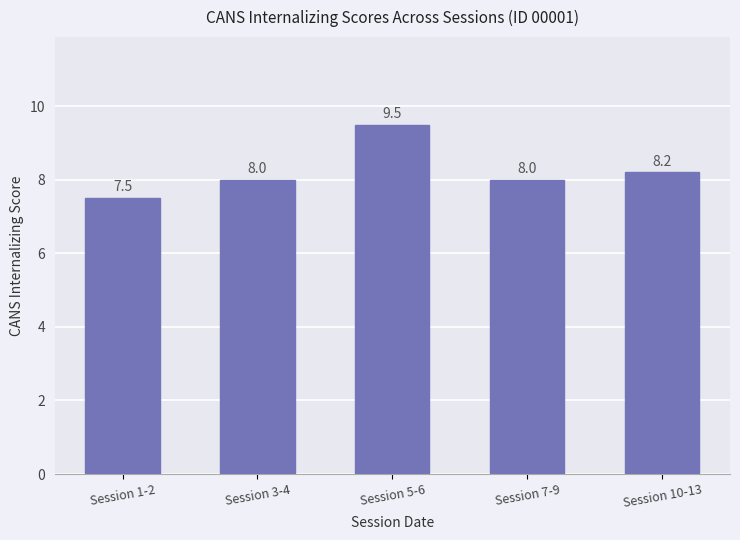

What is the minimum value shown in the chart?

7.5